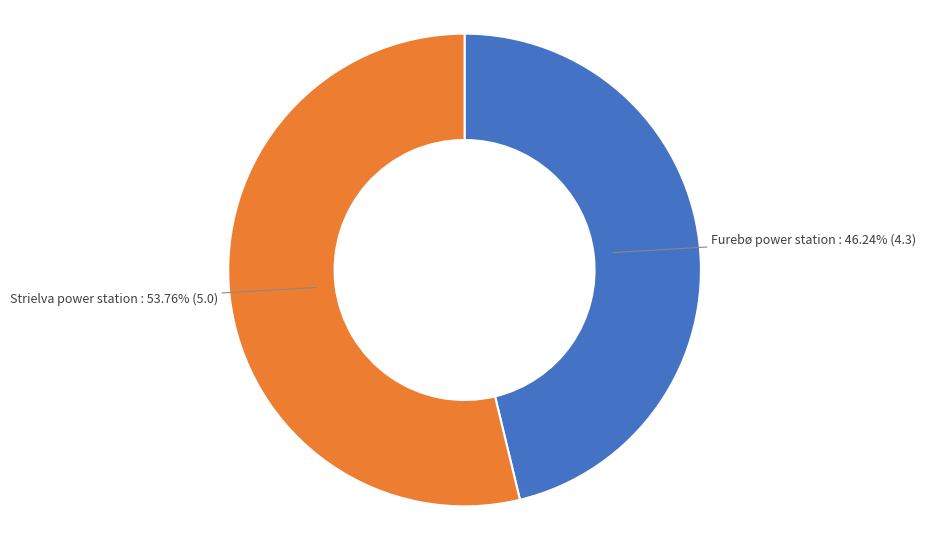

Does any single category account for the majority?

Yes